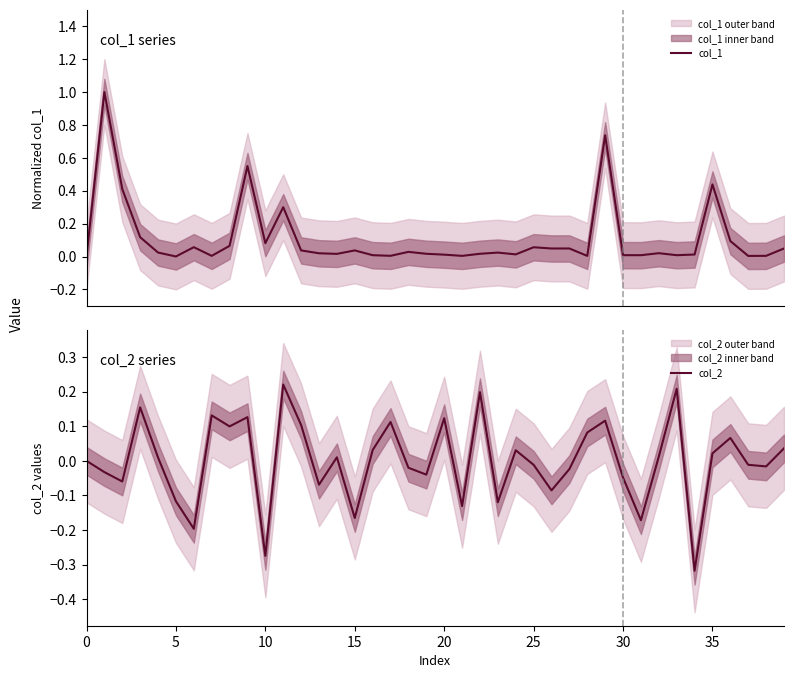

True or false: col_2 has more than 1 points higher than both neighbors.

True